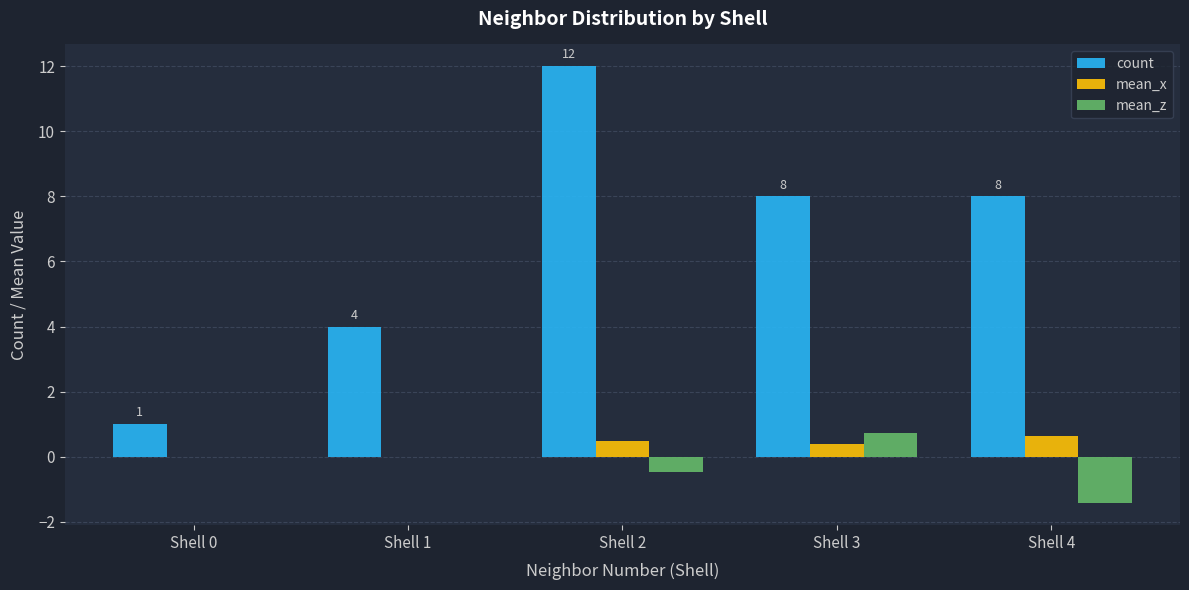

Which category has the highest value in the mean_x series?

Shell 4